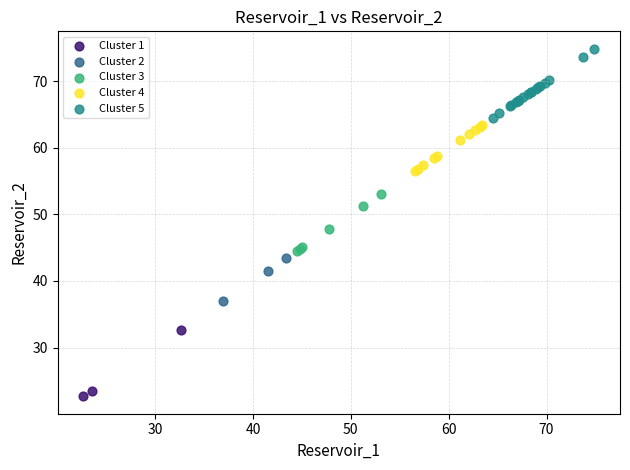

Which series contains the highest Y value?

Cluster 5